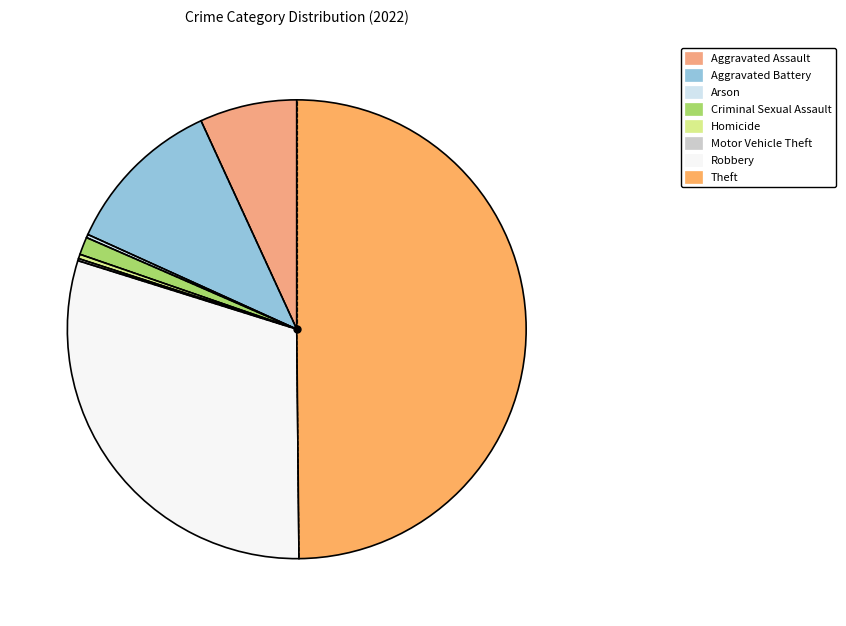

What is the smallest slice in the pie chart?

Motor Vehicle Theft